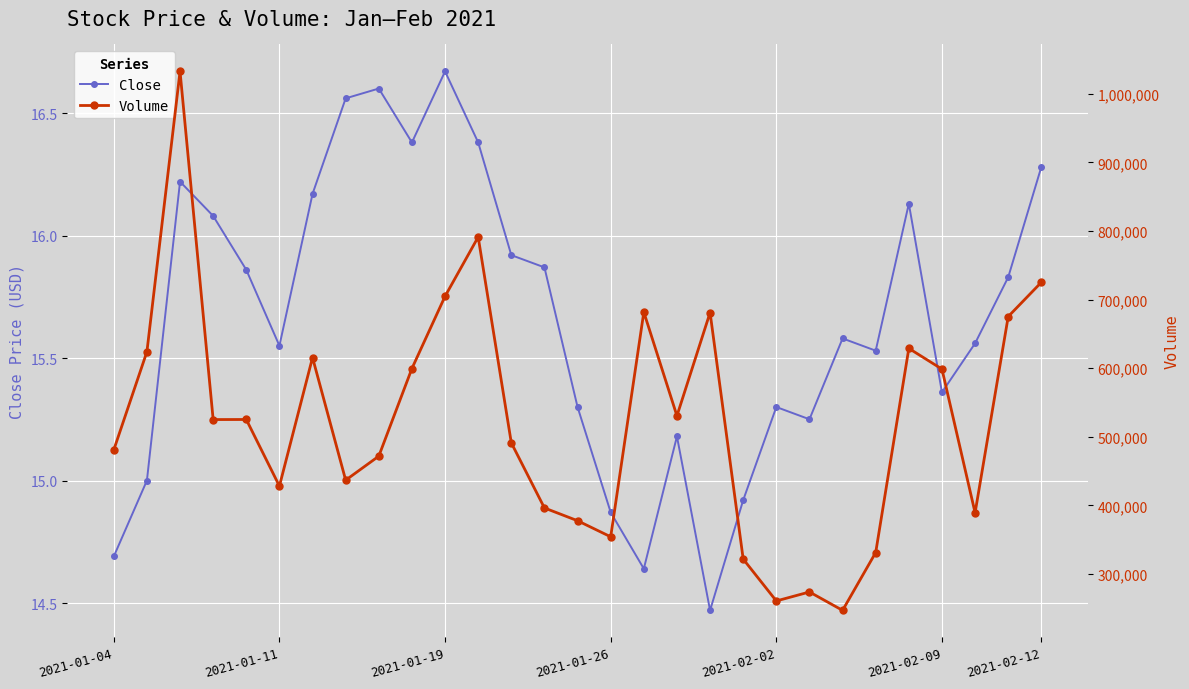

True or false: Volume and Close cross at least once.

False